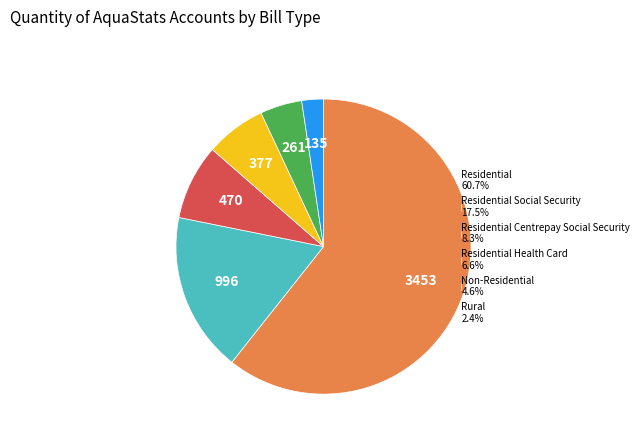

Is there a majority slice in this chart?

Yes